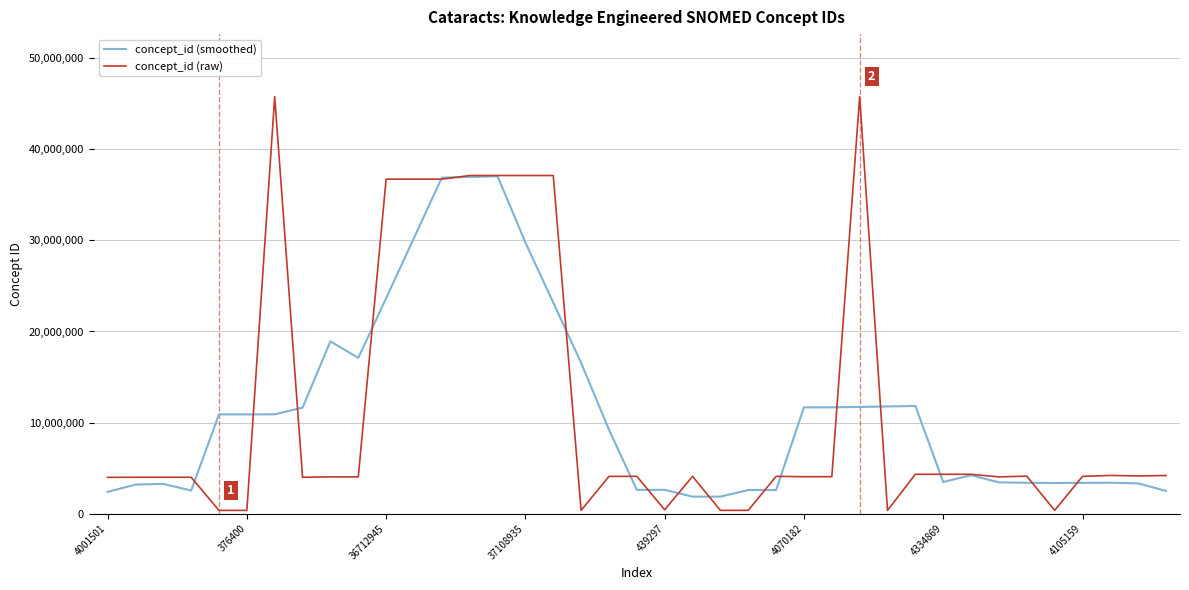

Rank the series by their maximum value, from highest to lowest.

concept_id (raw), concept_id (smoothed)